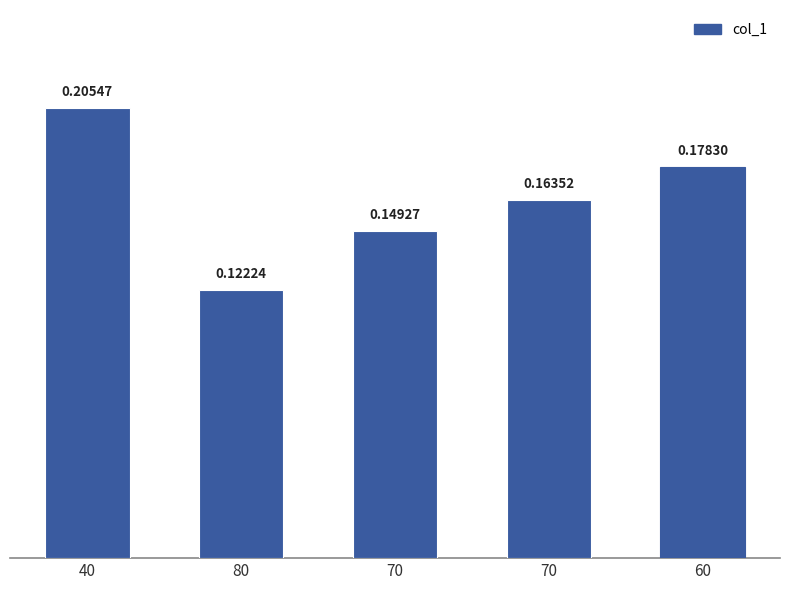

What is the sum of the values at 70 and 60?

0.3